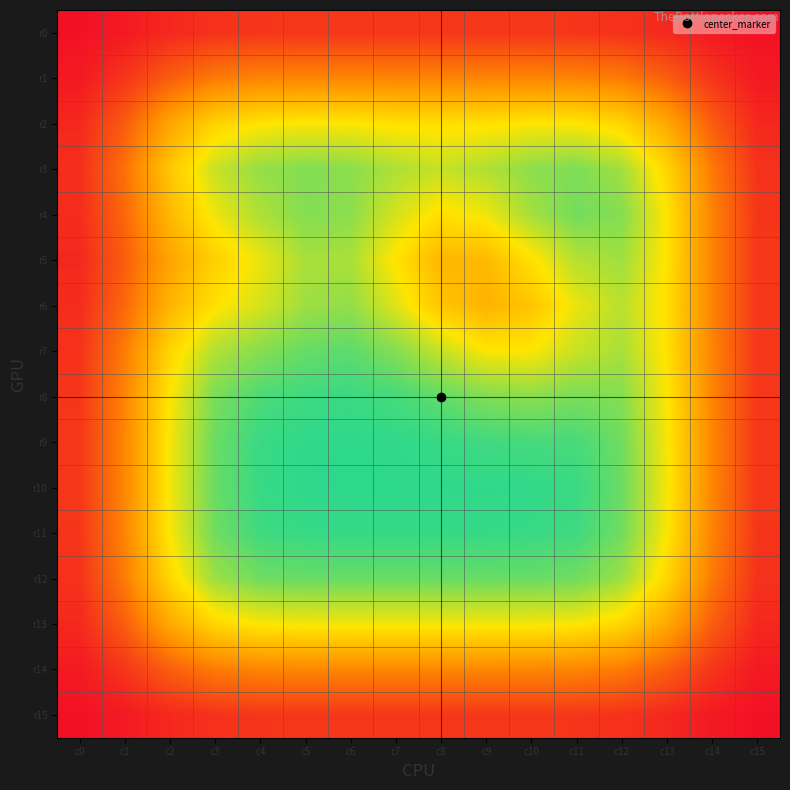

At which category does the chart reach its peak across all series?

c0